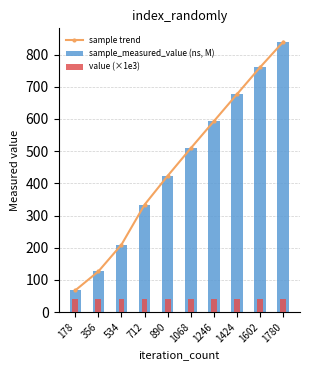

List the labels in order of value (×1e3) value, smallest first.

178, 356, 534, 712, 890, 1068, 1246, 1424, 1602, 1780